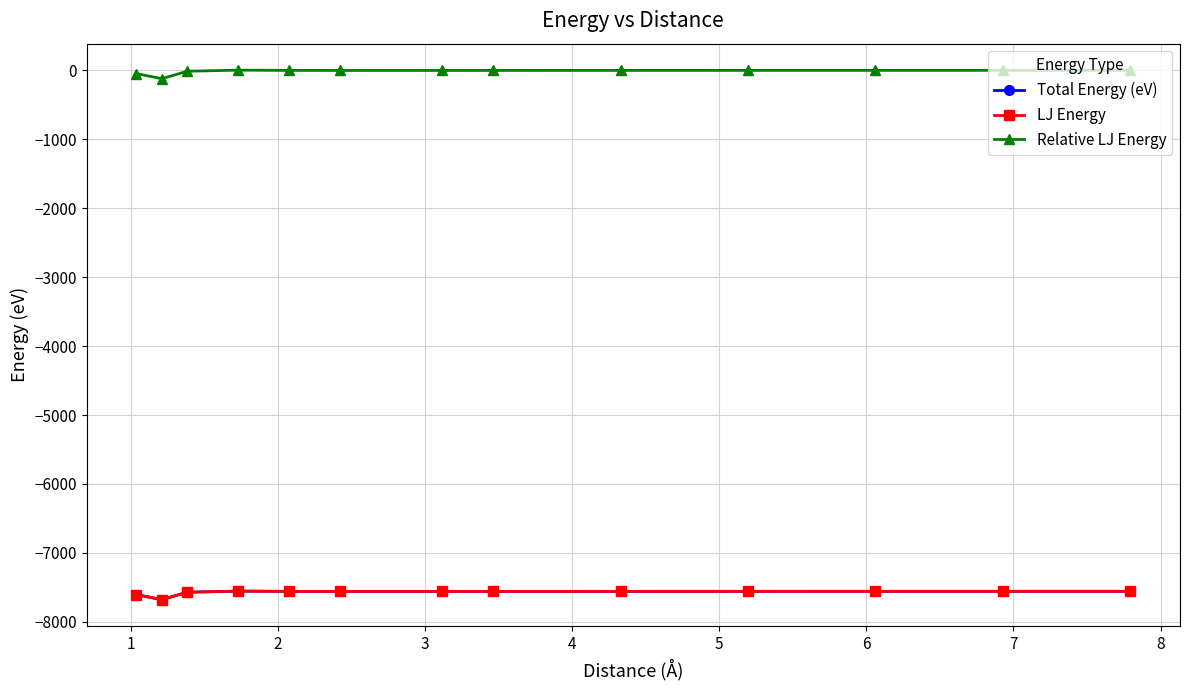

Does the chart have visible grid lines?

Yes